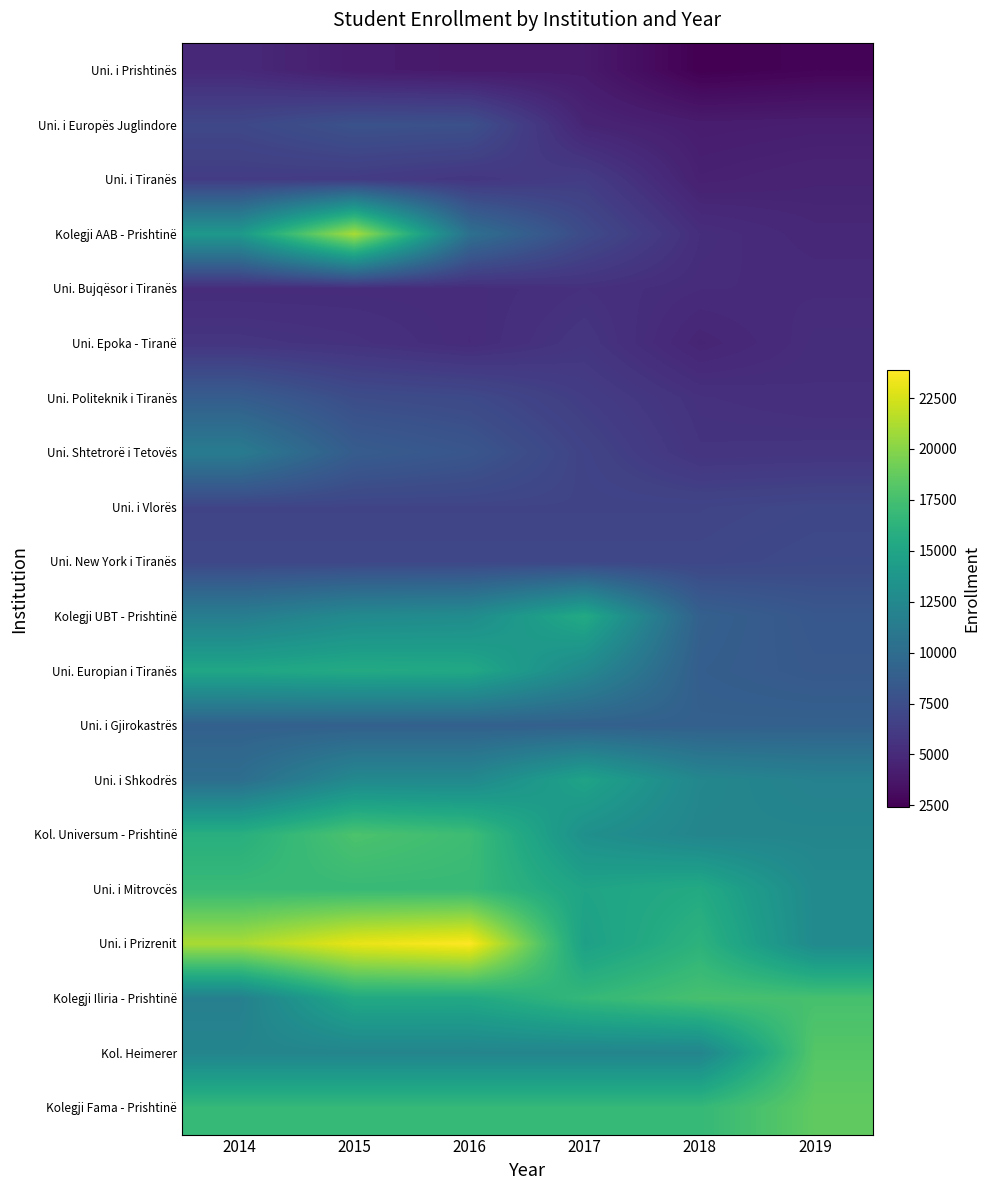

At which category does the chart reach its peak across all series?

2016